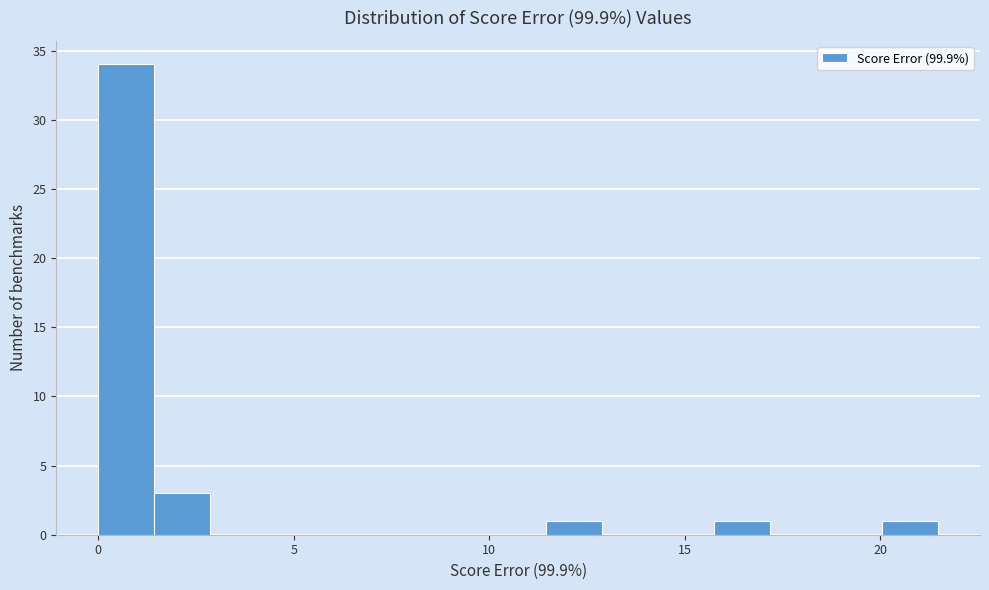

Around what value on the x-axis is the tallest bar? Give the approximate position of its centre, as read against the axis.

0.5